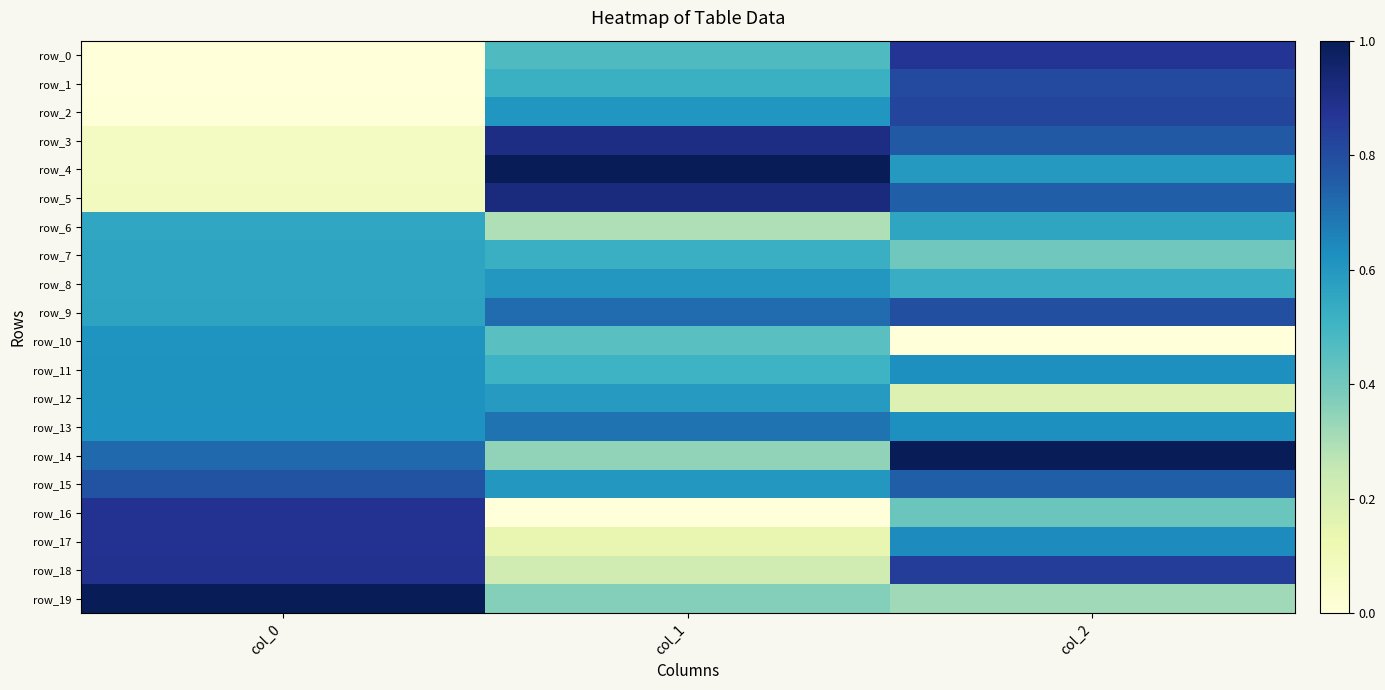

At which label does row_0 reach its minimum?

col_0